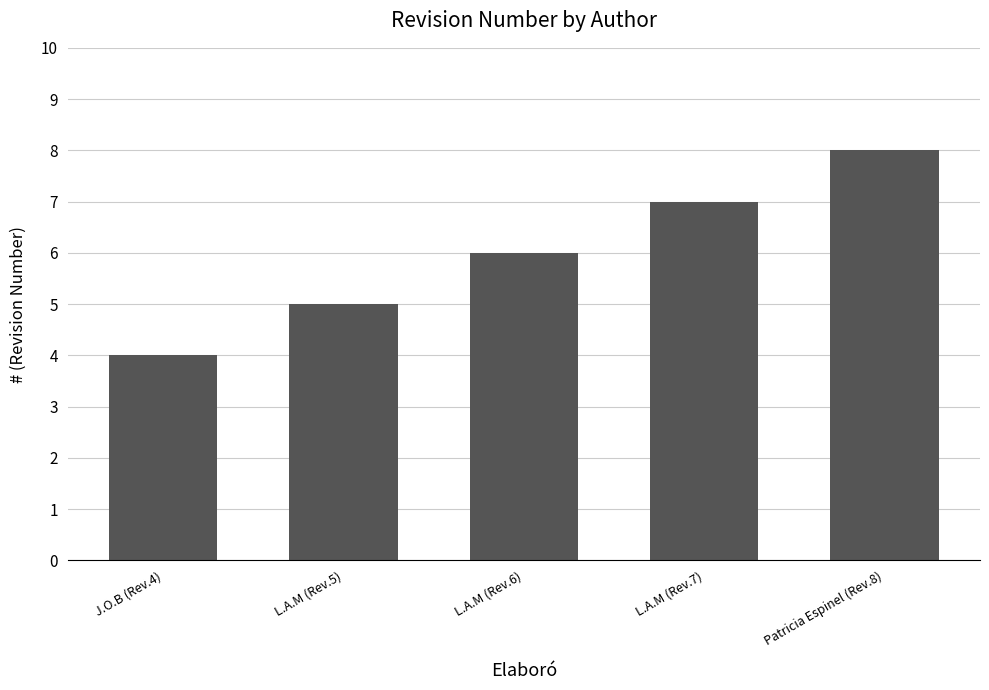

How many values are between 5 and 7?

3